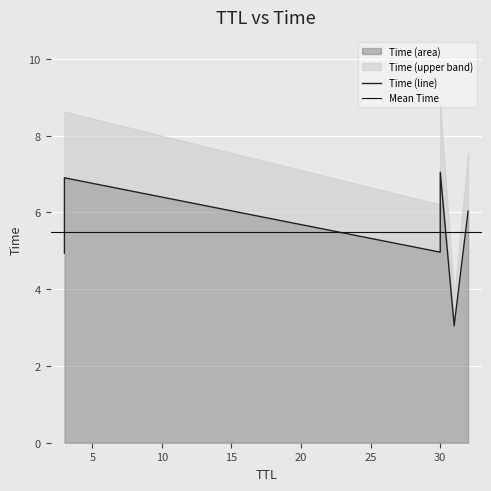

What is the change in value from 31 to 3?

+1.9